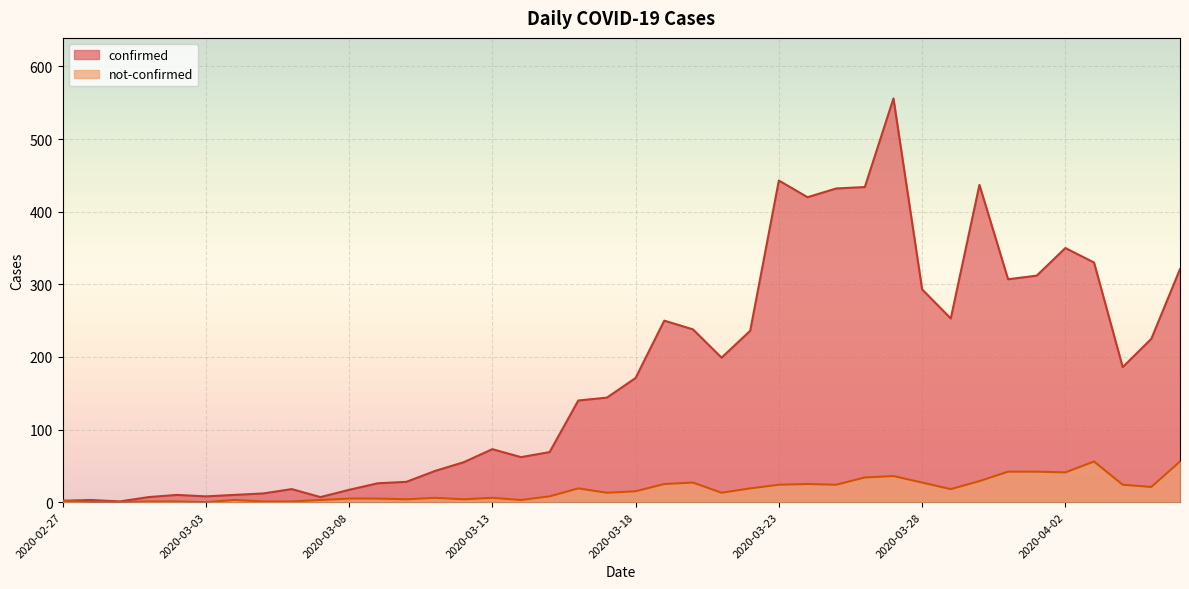

What is the approximate value of confirmed at 2020-03-01?

7